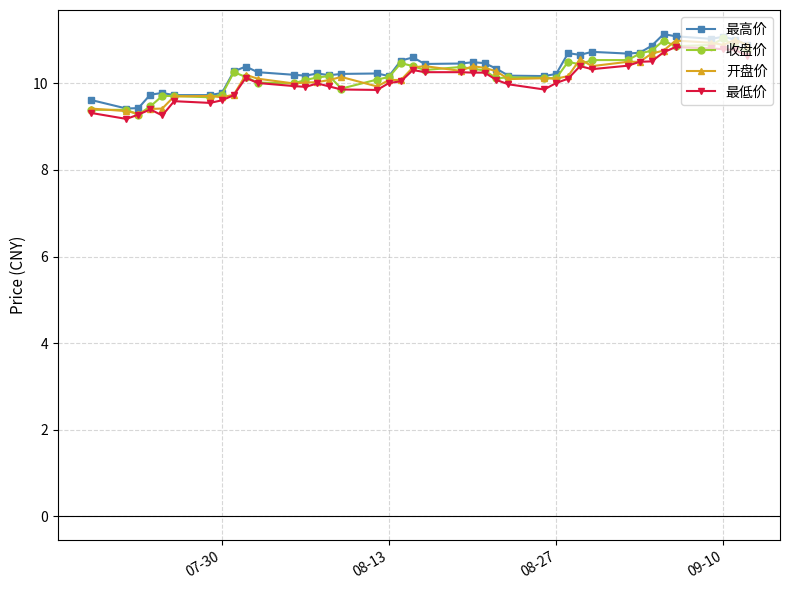

At how many categories does at least one series exceed 9?

40